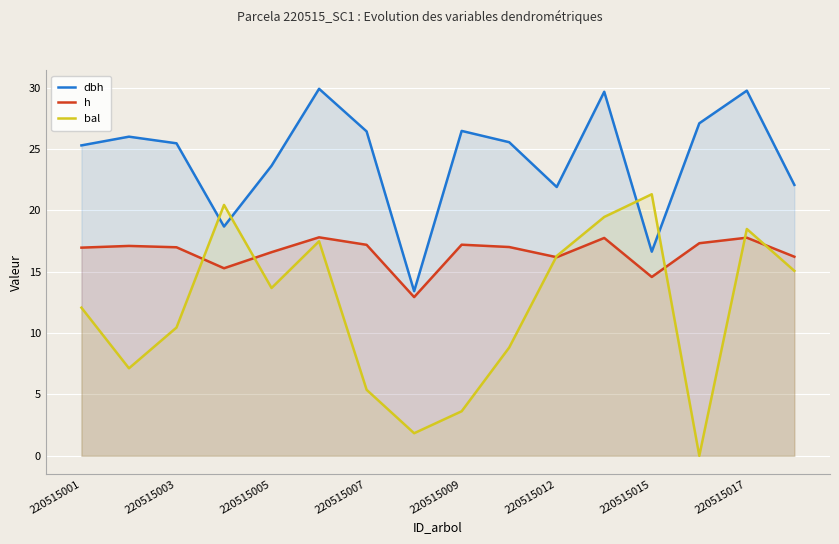

Which series has the largest total across all categories?

dbh